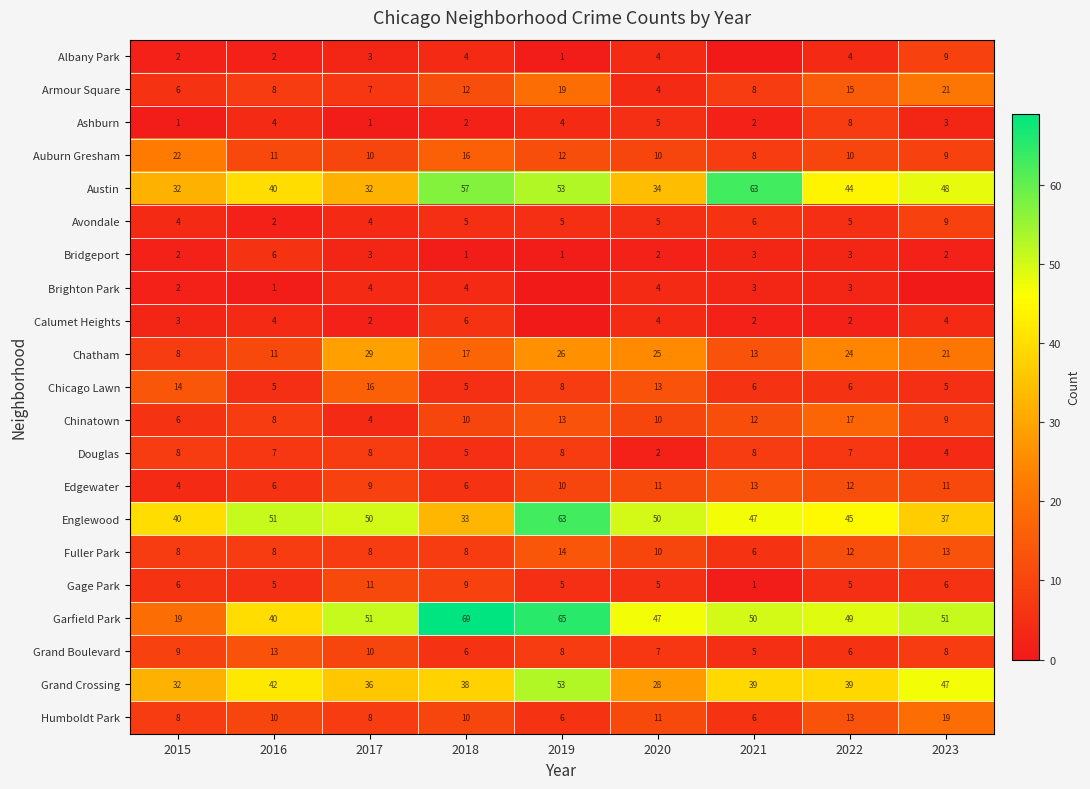

What is the total value across all series at 2020?

291